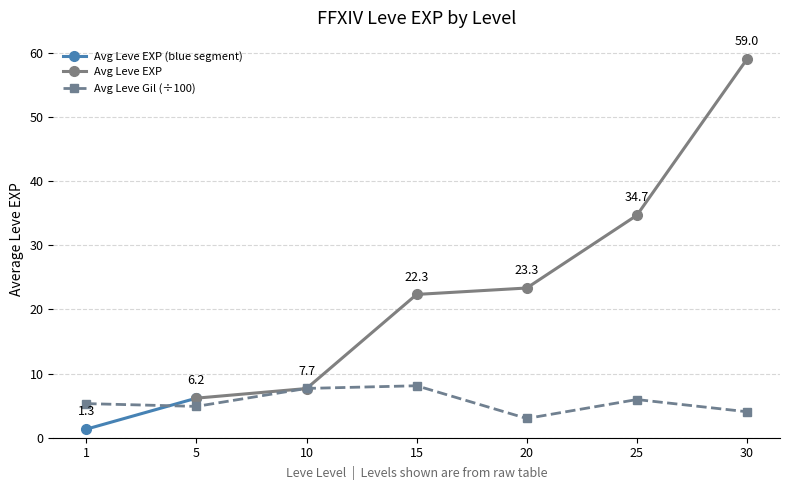

The value of Avg Leve EXP at 15 is 7.7. True or false?

False